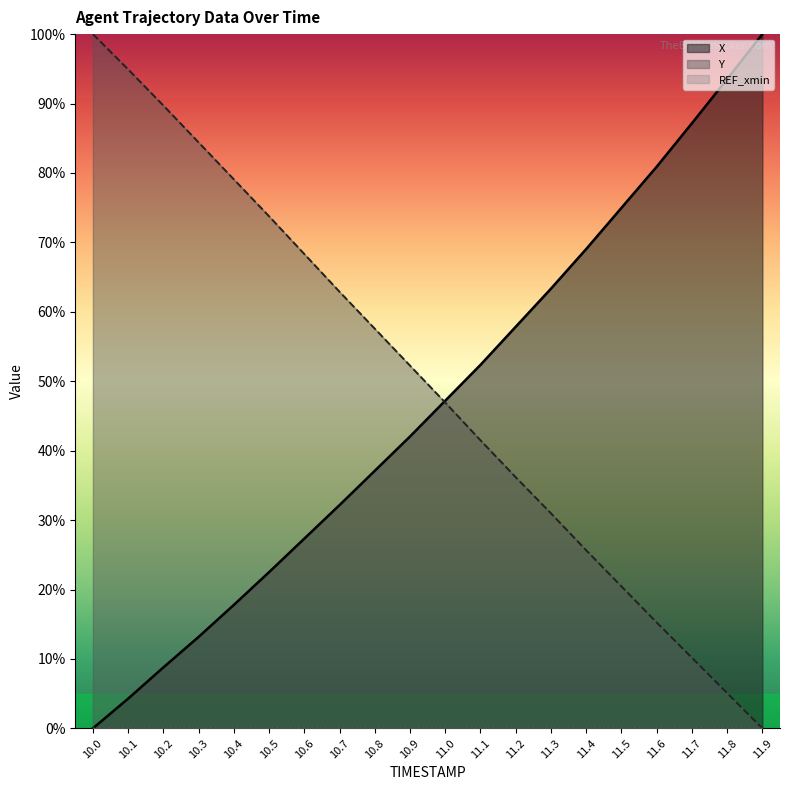

At how many categories does at least one series exceed 69?

12